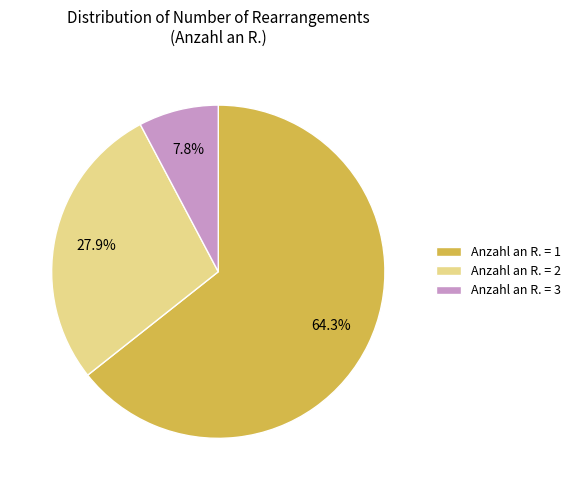

To the nearest percent, what percentage of the pie is Anzahl an R. = 3?

8%